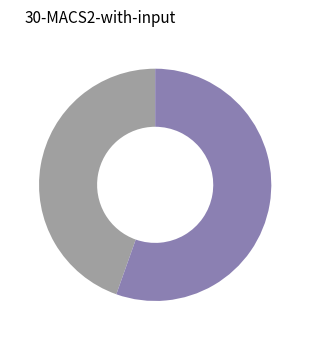

Is there a majority slice in this chart?

Yes